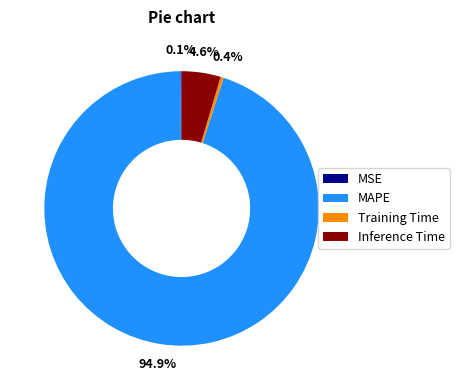

To the nearest percent, what is the average slice percentage?

25%